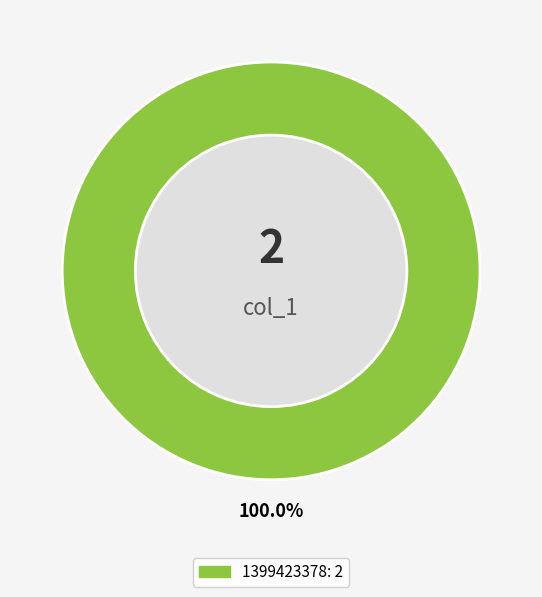

Which category has the biggest portion of the pie?

1399423378